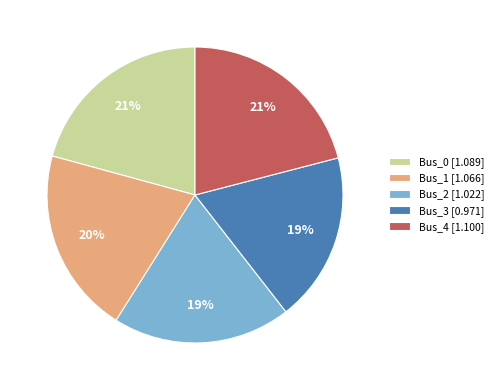

The Bus_0 slice represents 31% of the pie. True or false?

False